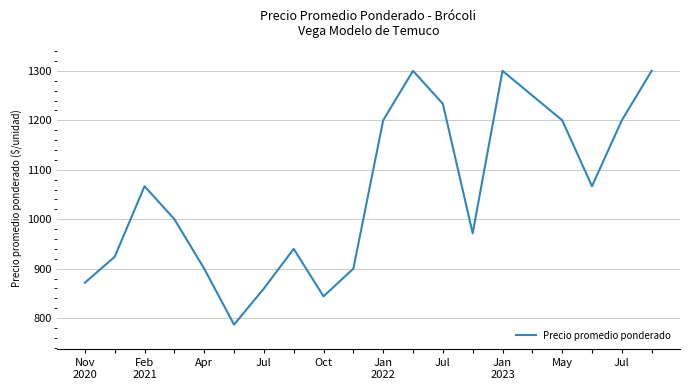

What is the greatest value displayed?

1300.0